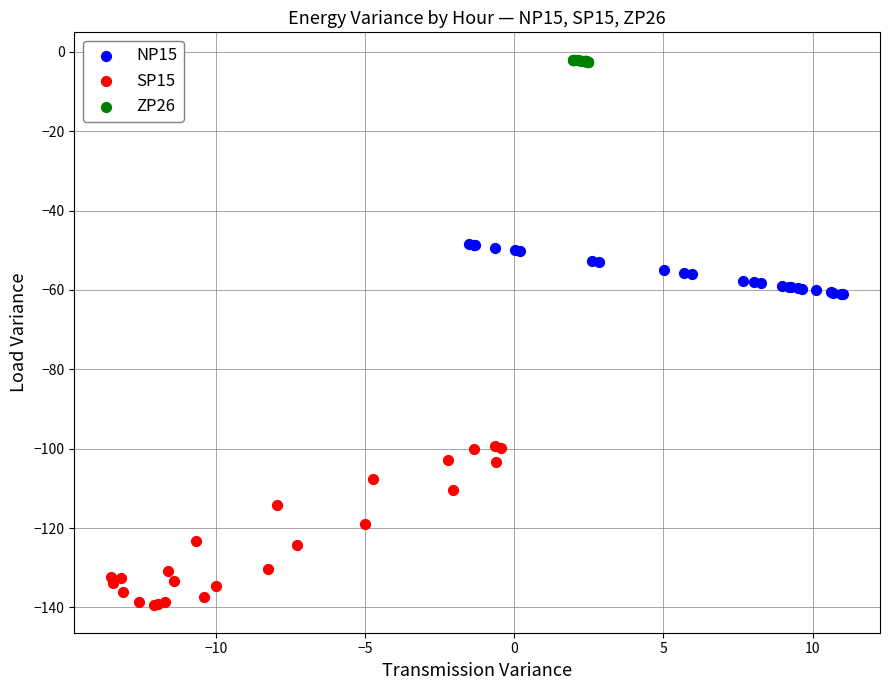

Which series has the largest Y range (max minus min)?

SP15